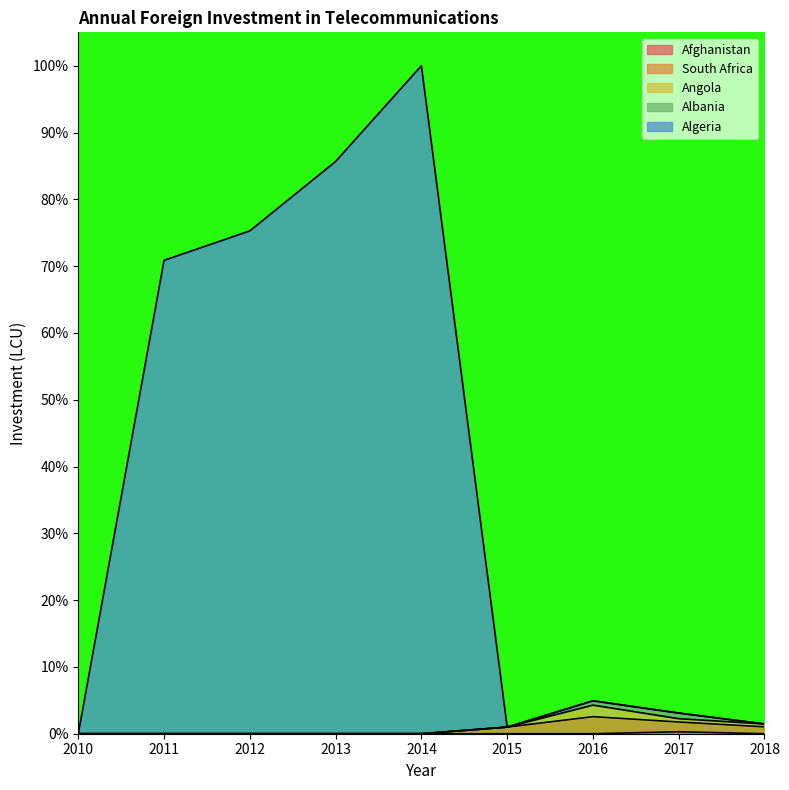

Is it true that Algeria equals 3.1 at 2017?

True